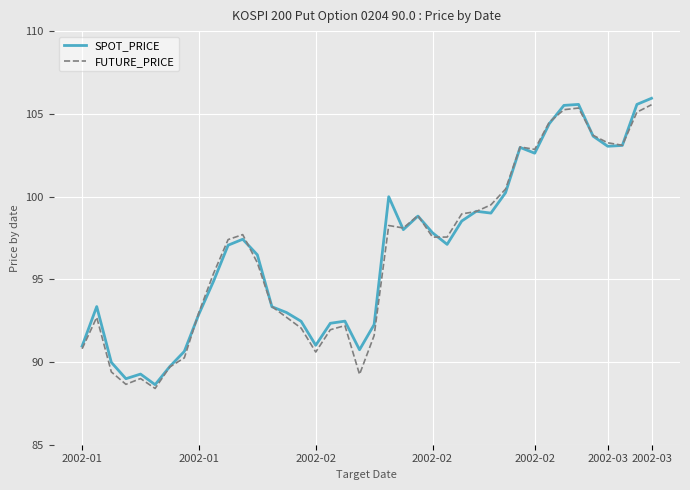

What is the minimum value shown in the chart?

88.4